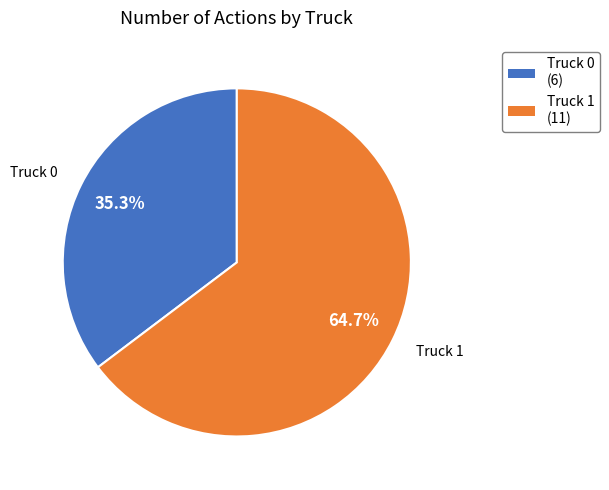

Which slice is the largest?

Truck 1